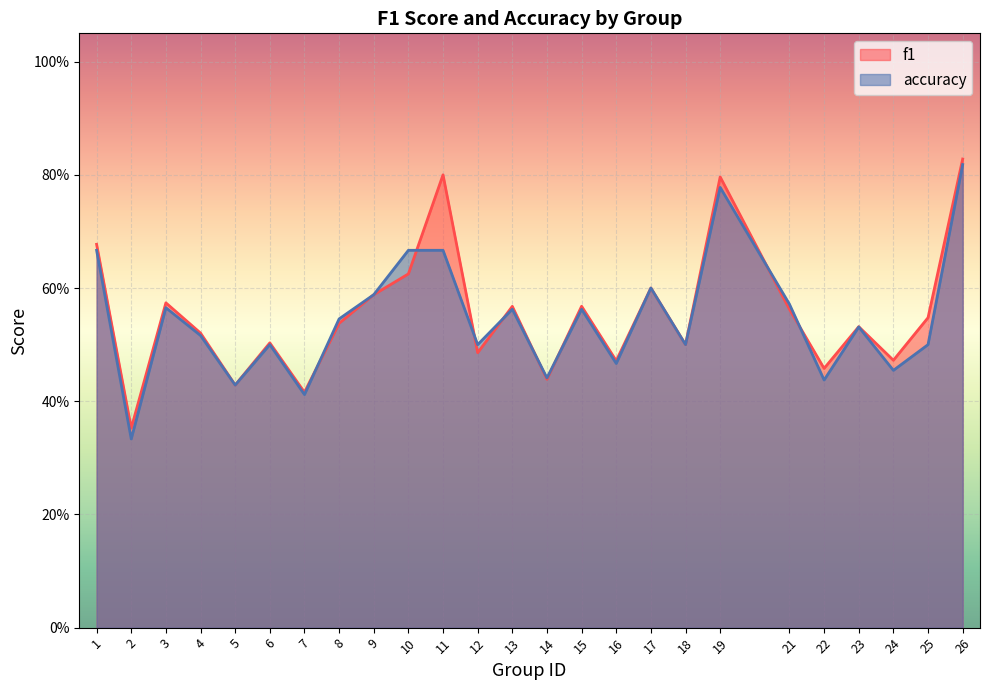

Reading left to right, list all the values displayed in this chart.

f1: 0.7	0.4	0.6	0.5	0.4	0.5	0.4	0.5	0.6	0.6	0.8	0.5	0.6	0.4	0.6	0.5	0.6	0.5	0.8	0.6	0.5	0.5	0.5	0.5	0.8
accuracy: 0.7	0.3	0.6	0.5	0.4	0.5	0.4	0.5	0.6	0.7	0.7	0.5	0.6	0.4	0.6	0.5	0.6	0.5	0.8	0.6	0.4	0.5	0.5	0.5	0.8